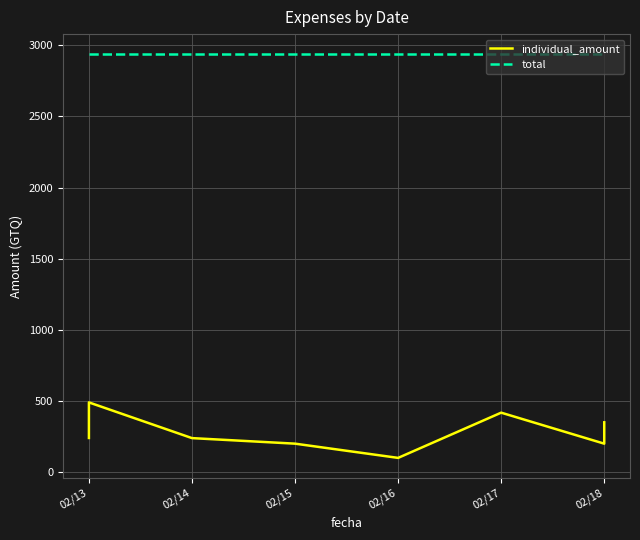

Which series has the largest range (max minus min)?

individual_amount